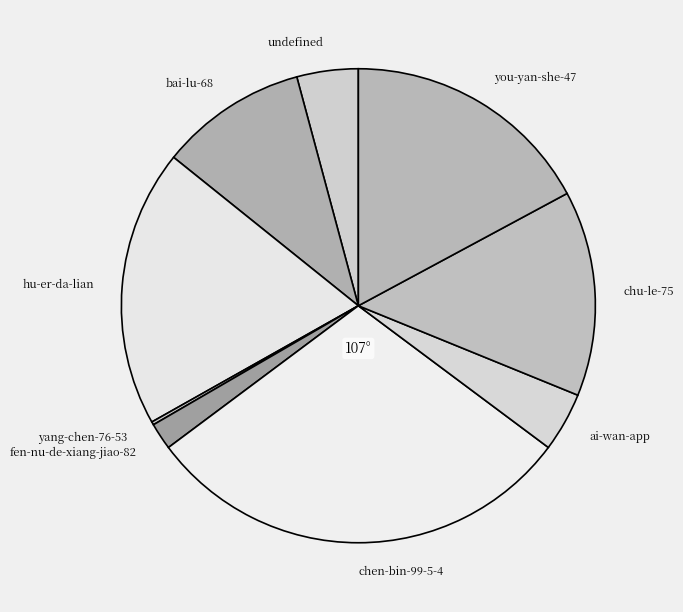

Does any single category account for the majority?

No